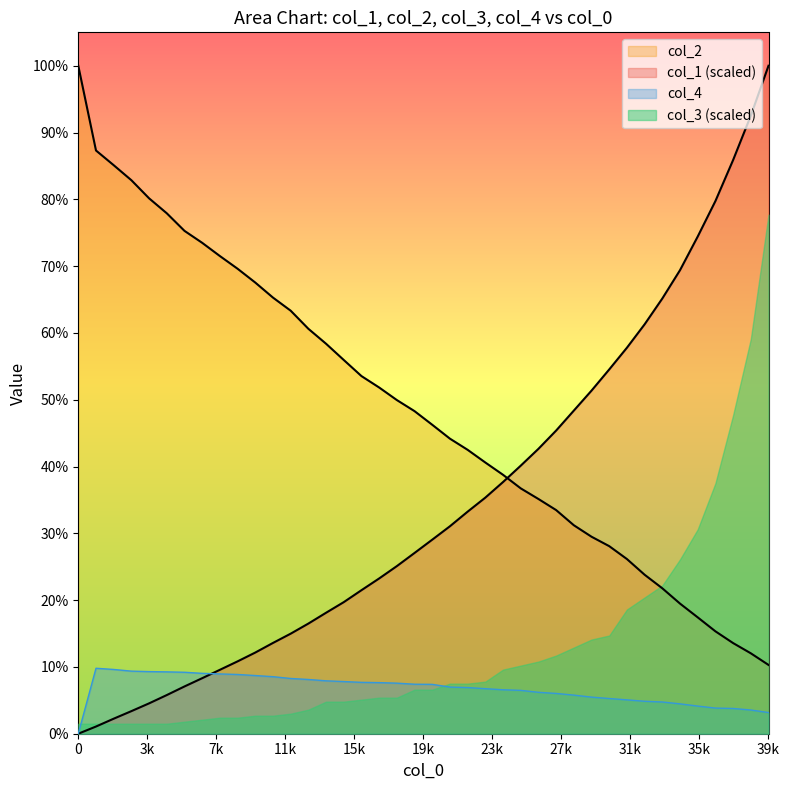

What is the difference between the col_2 values at 39001 and 6001?

6498.0